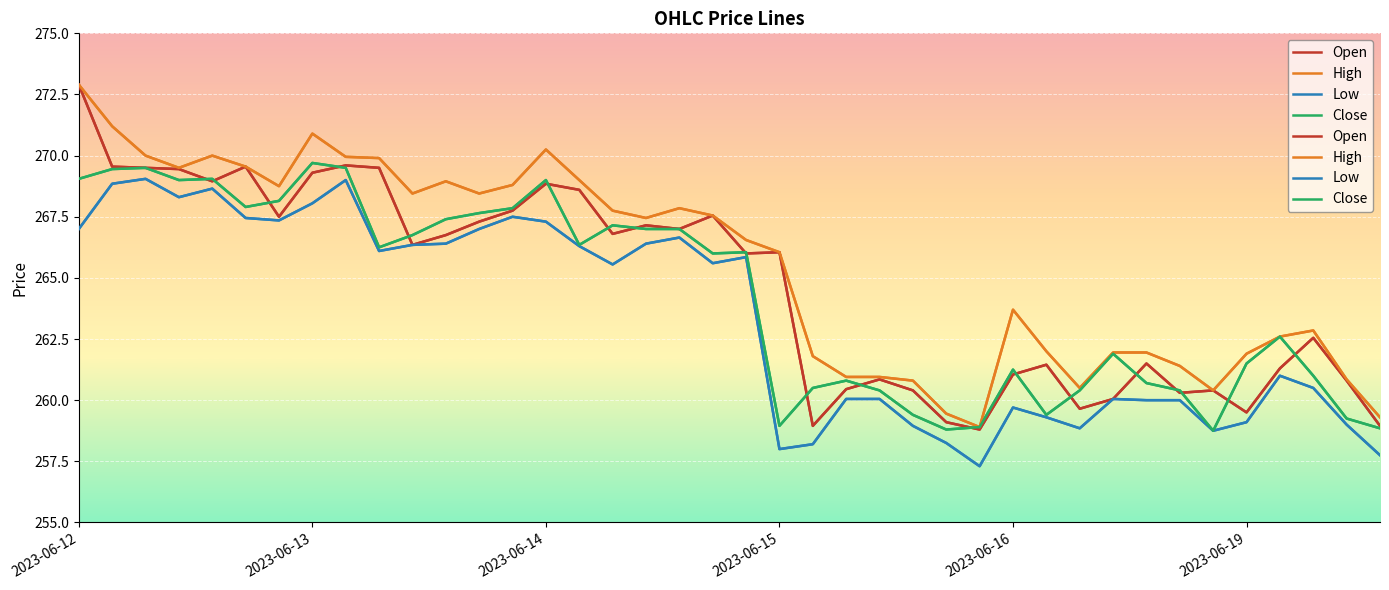

List the series in order of their peak value, highest first.

Open, High, Close, Low